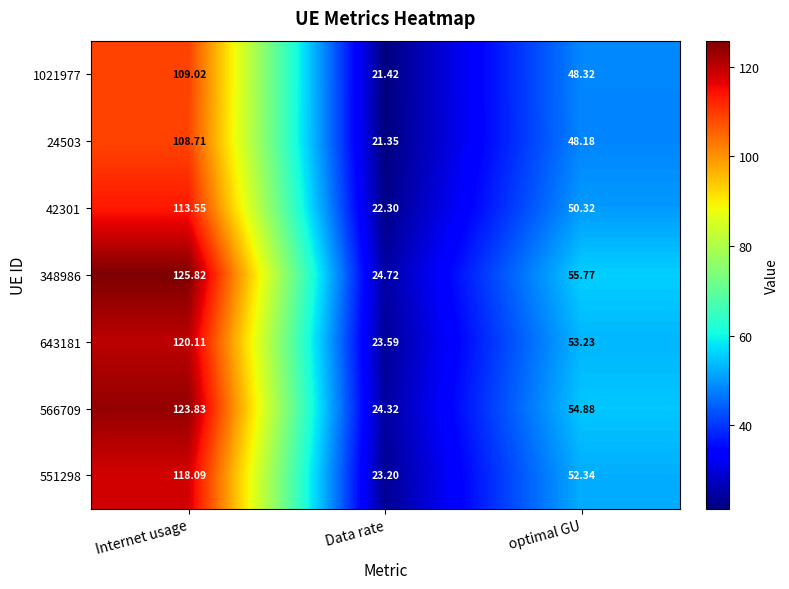

What is the smallest value displayed?

21.4